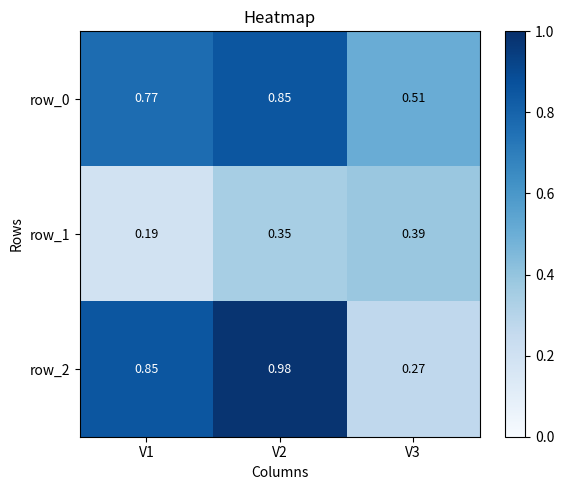

What is the minimum value shown in the chart?

0.2